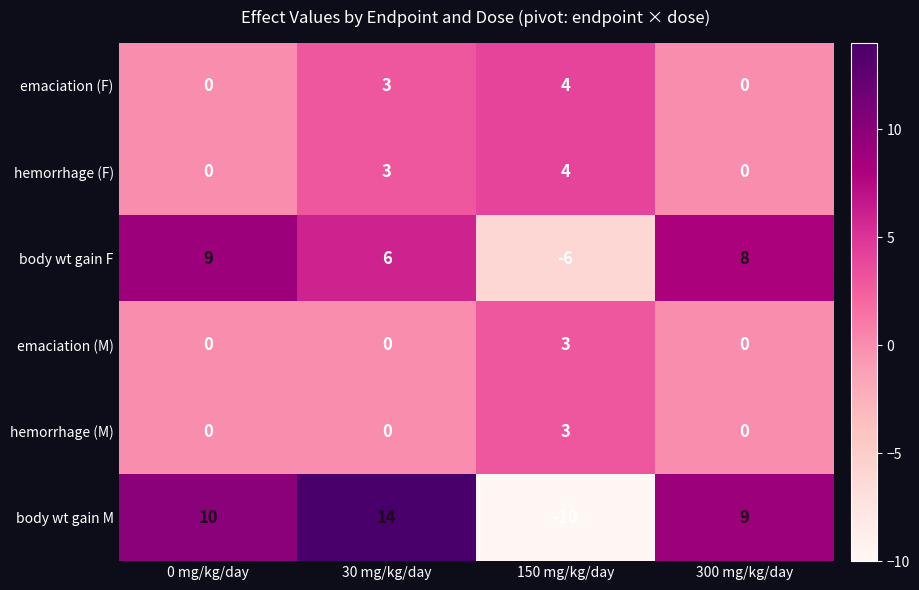

Which series has the largest total across all categories?

body wt gain M